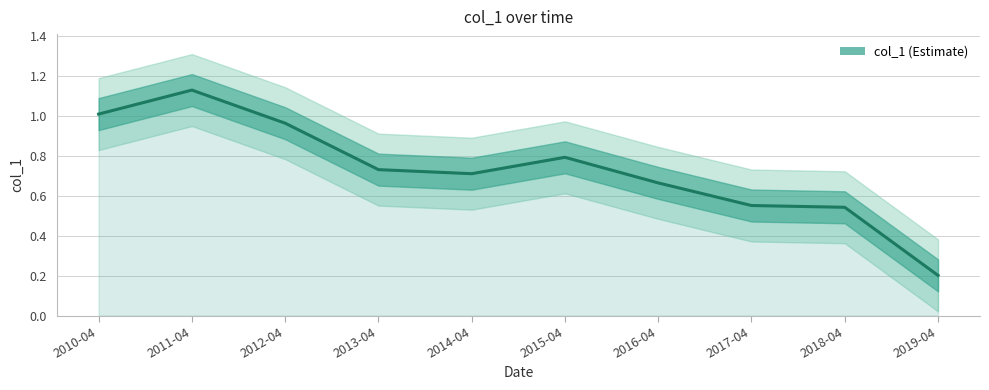

Where is the data nearest to the value 0?

2019-04